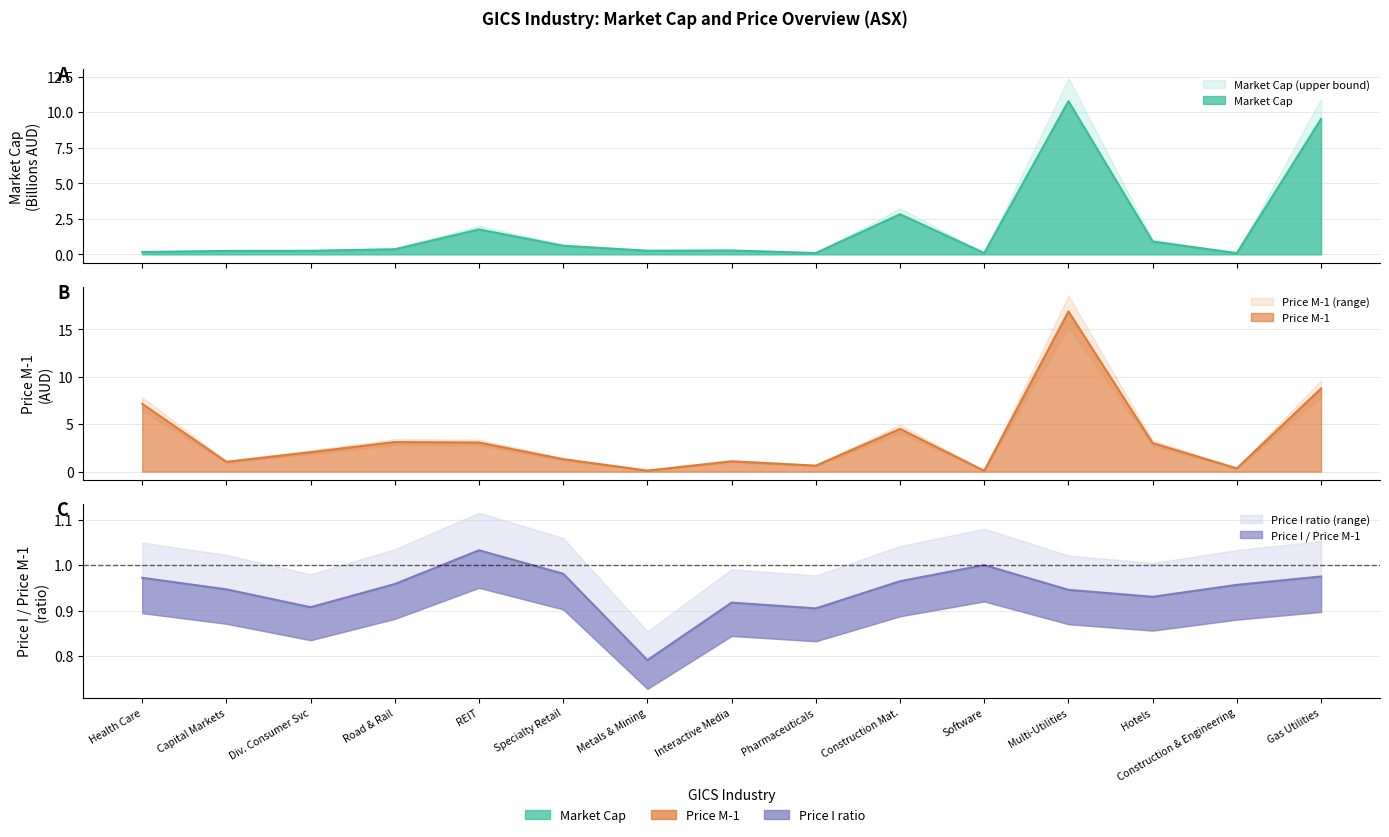

Is it true that Price M-1 equals 1.1 at Interactive Media?

True